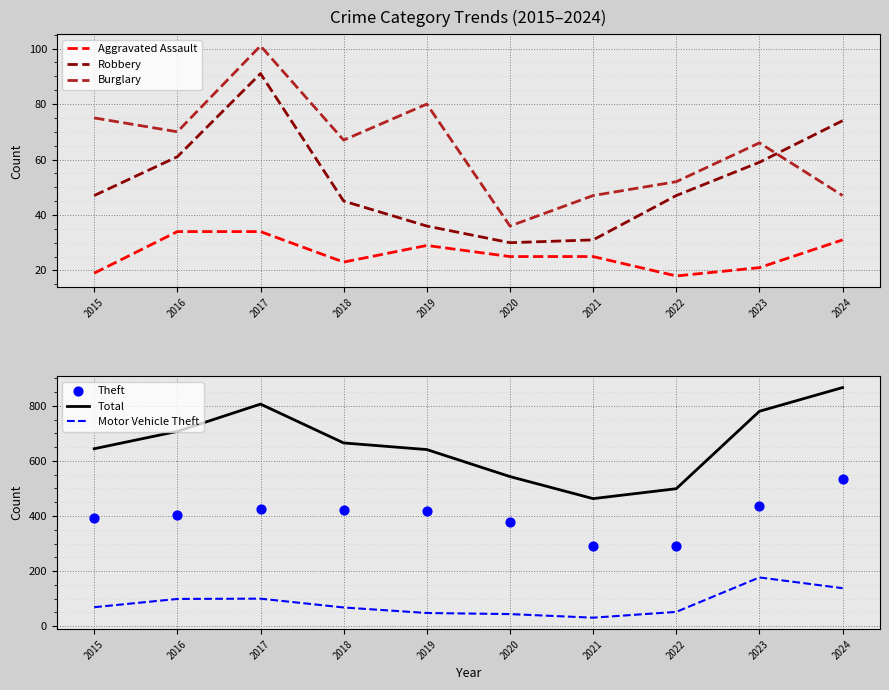

Which series has the widest spread of Y values?

Total